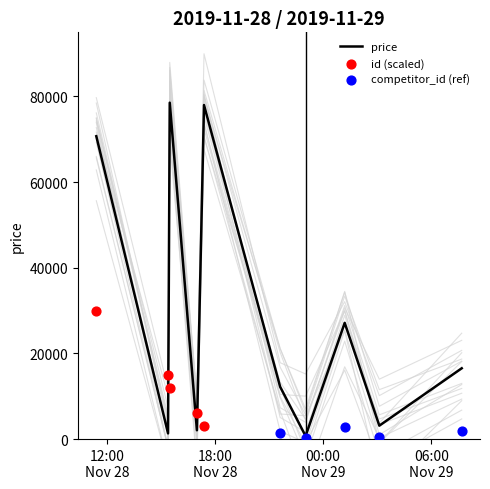

Which series has the widest spread of Y values?

price